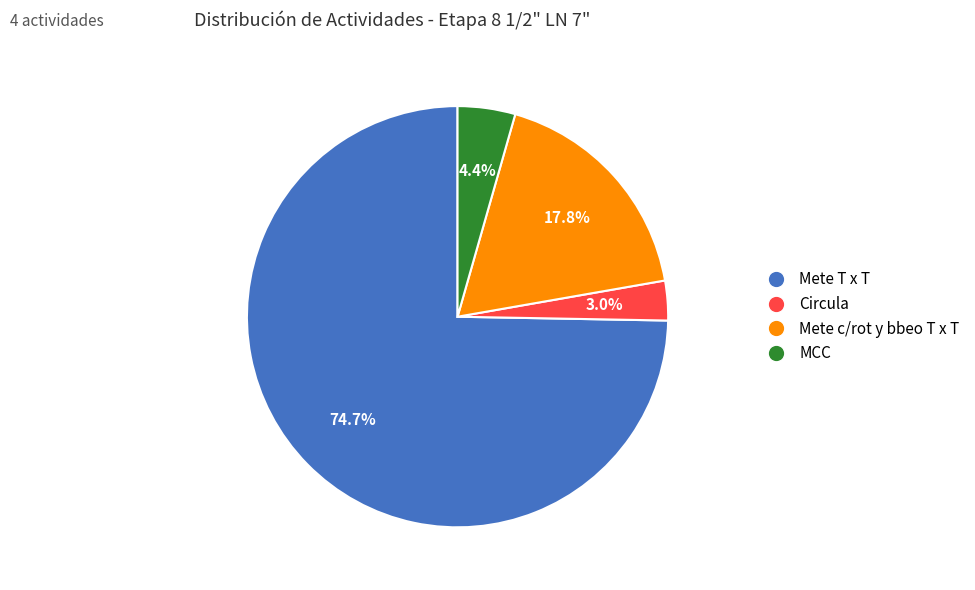

What is the largest slice in the pie chart?

Mete T x T